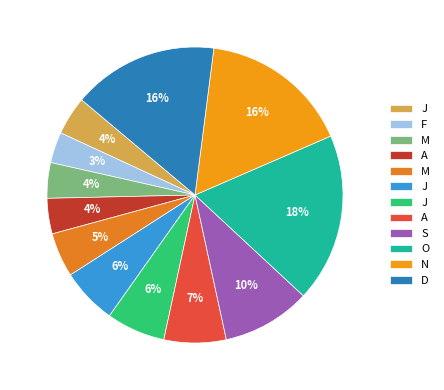

How many segments does this pie chart have?

12